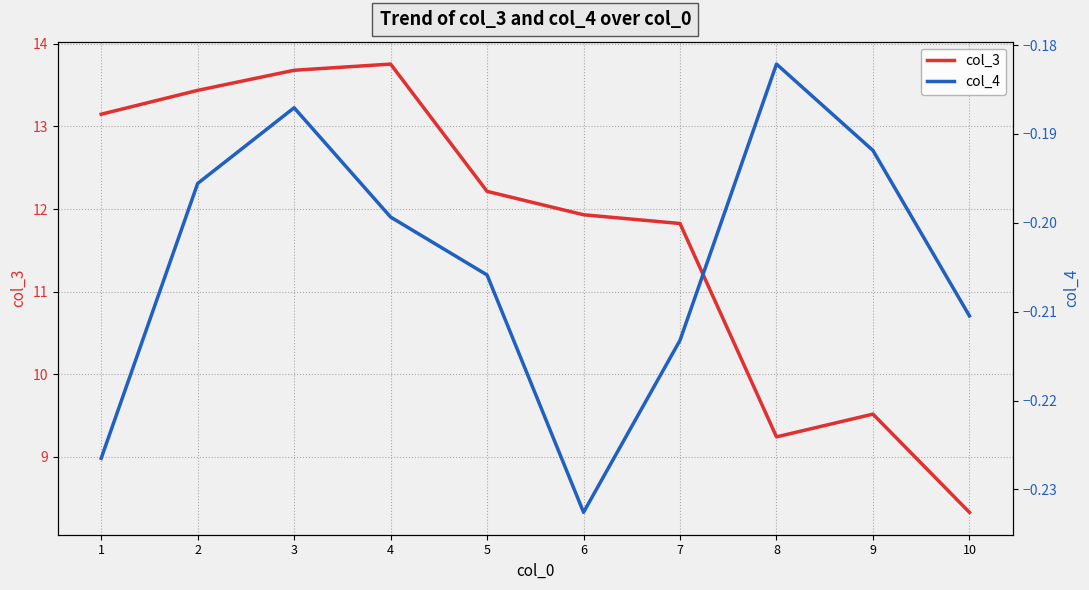

The col_4 series shows -0.3 at 1. True or false?

False